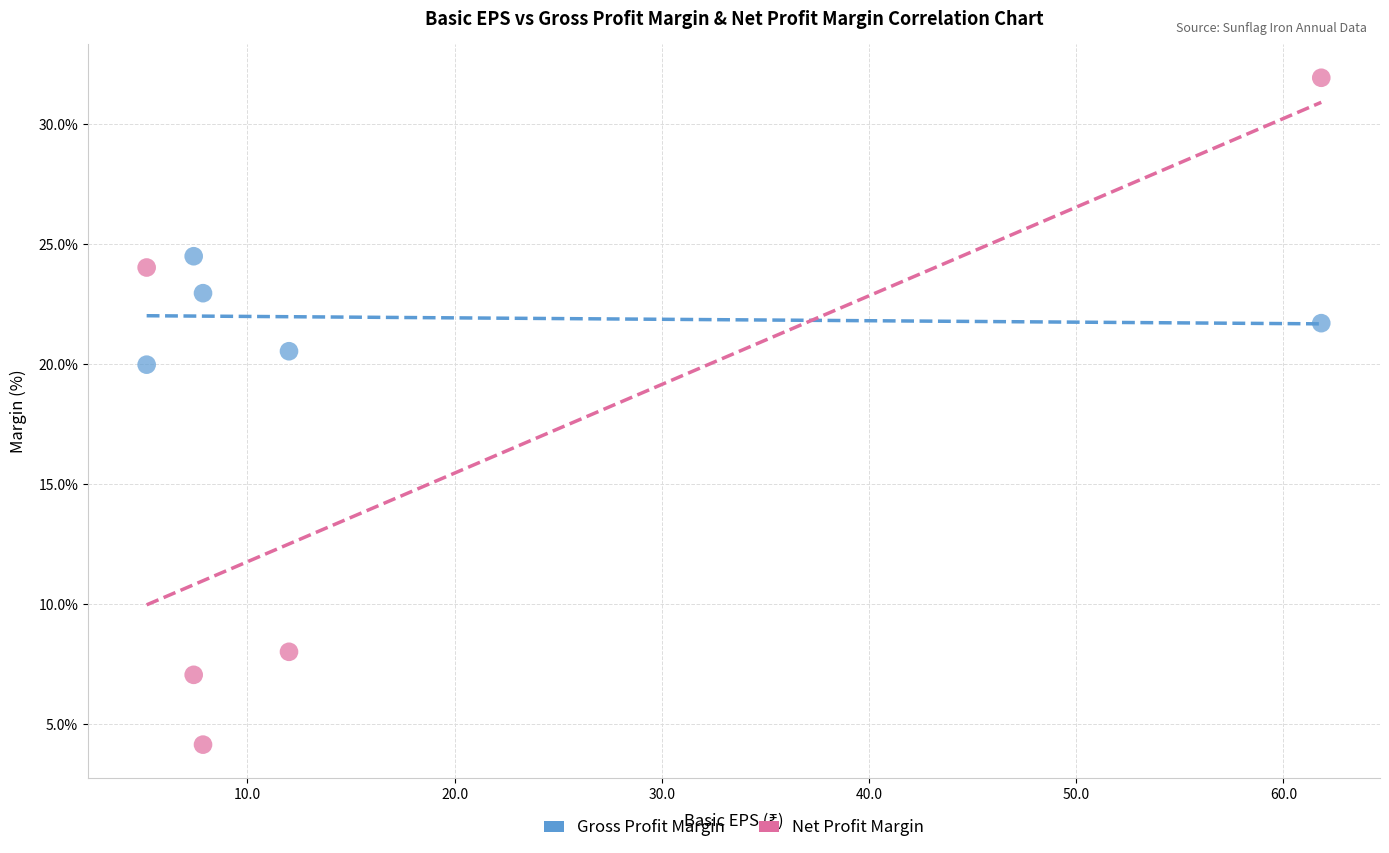

Which series contains the highest Y value?

Net Profit Margin